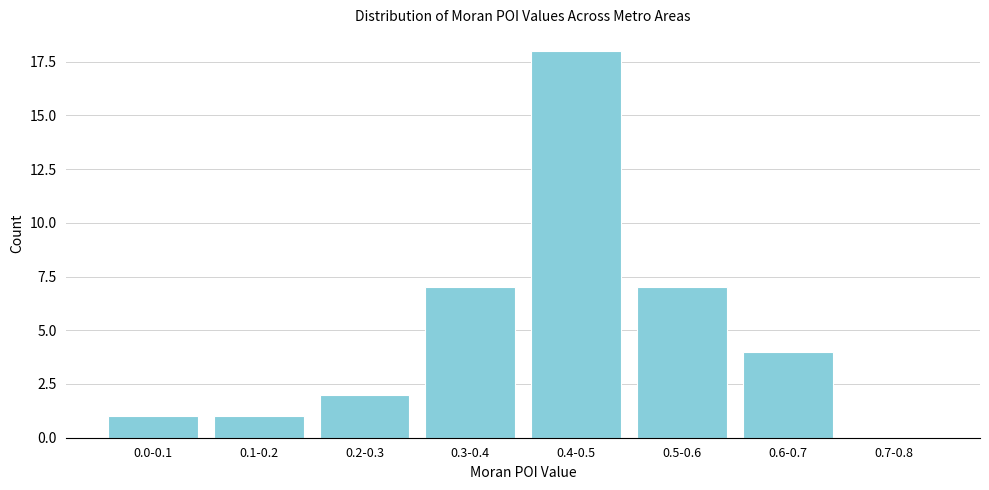

Reading left to right, extract all data points from this chart.

0.0-0.1=1	0.1-0.2=1	0.2-0.3=2	0.3-0.4=7	0.4-0.5=18	0.5-0.6=7	0.6-0.7=4	0.7-0.8=0